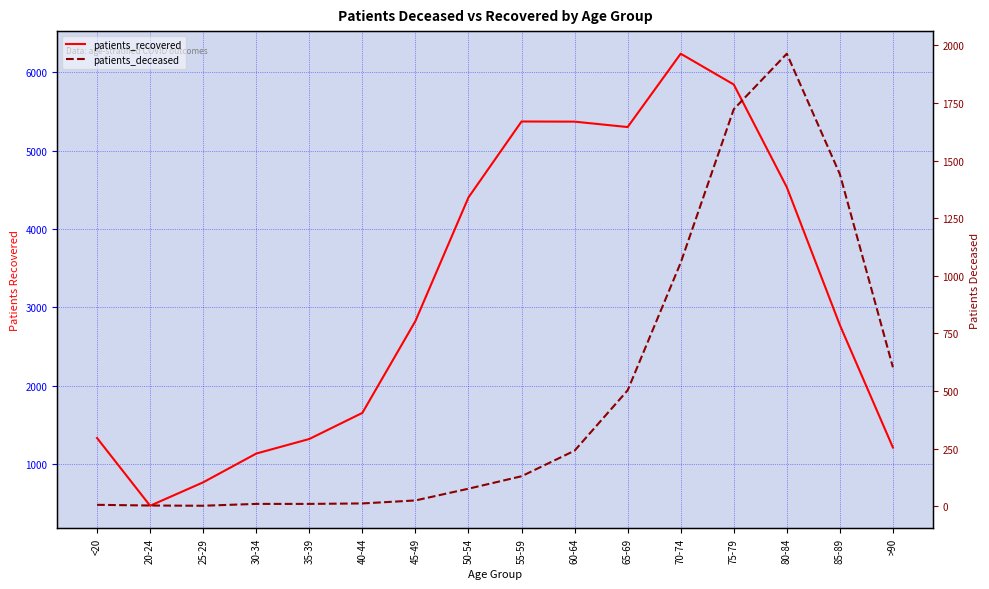

Rank the categories by patients_recovered value from highest to lowest.

70-74, 75-79, 55-59, 60-64, 65-69, 80-84, 50-54, 45-49, 85-89, 40-44, <20, 35-39, >90, 30-34, 25-29, 20-24